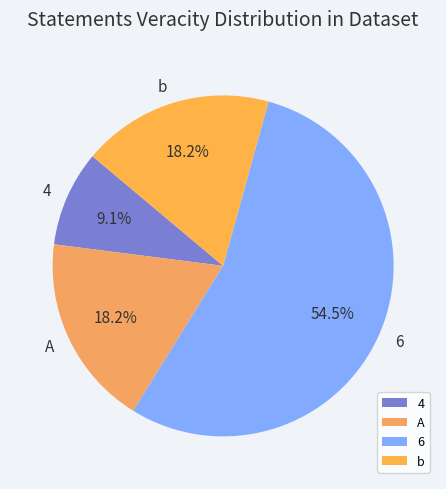

What is the ratio of the value at 6 to the value at 4?

6.0